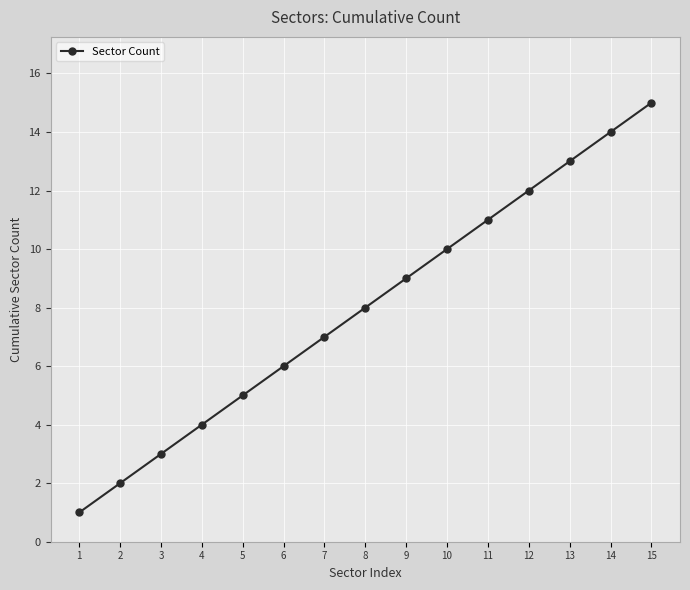

List the labels in order of value, smallest first.

1, 2, 3, 4, 5, 6, 7, 8, 9, 10, 11, 12, 13, 14, 15